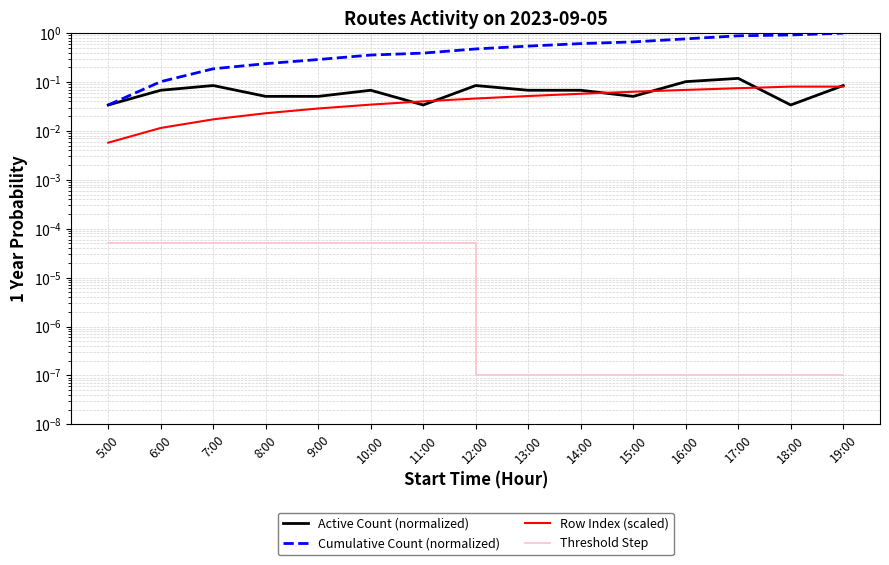

Which series has the largest range (max minus min)?

Cumulative Count (normalized)